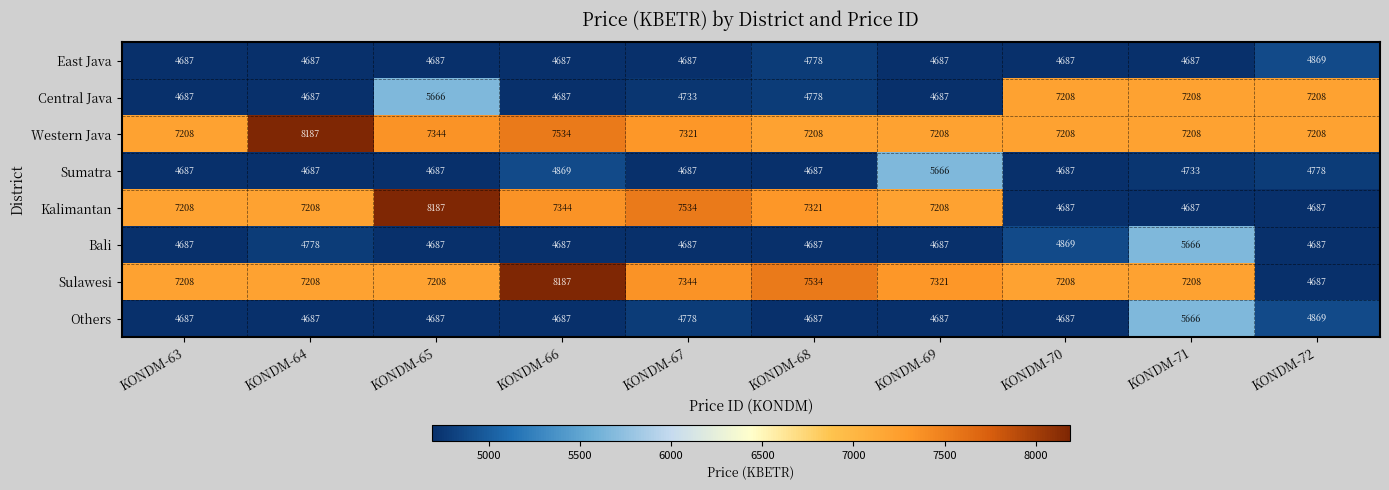

Count the number of categories in the chart.

10